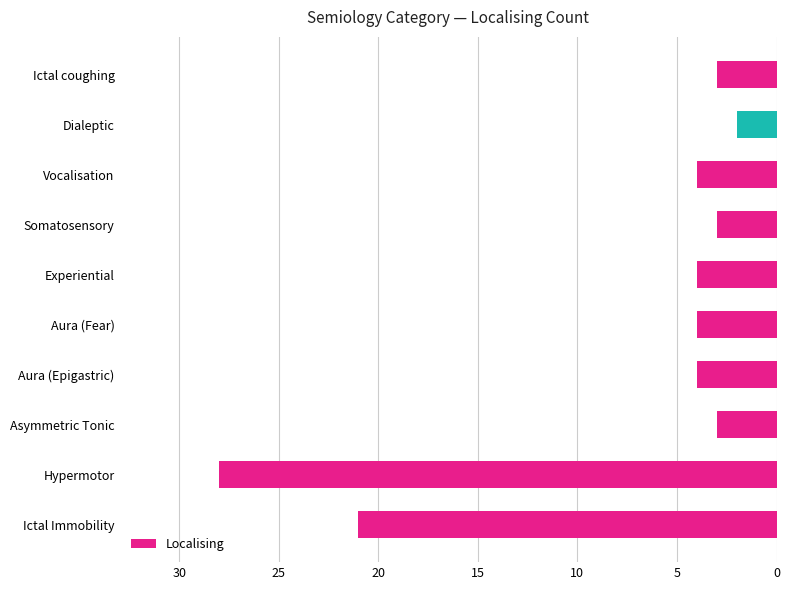

Approximately how many times larger is the value at Hypermotor compared to Dialeptic?

14.0